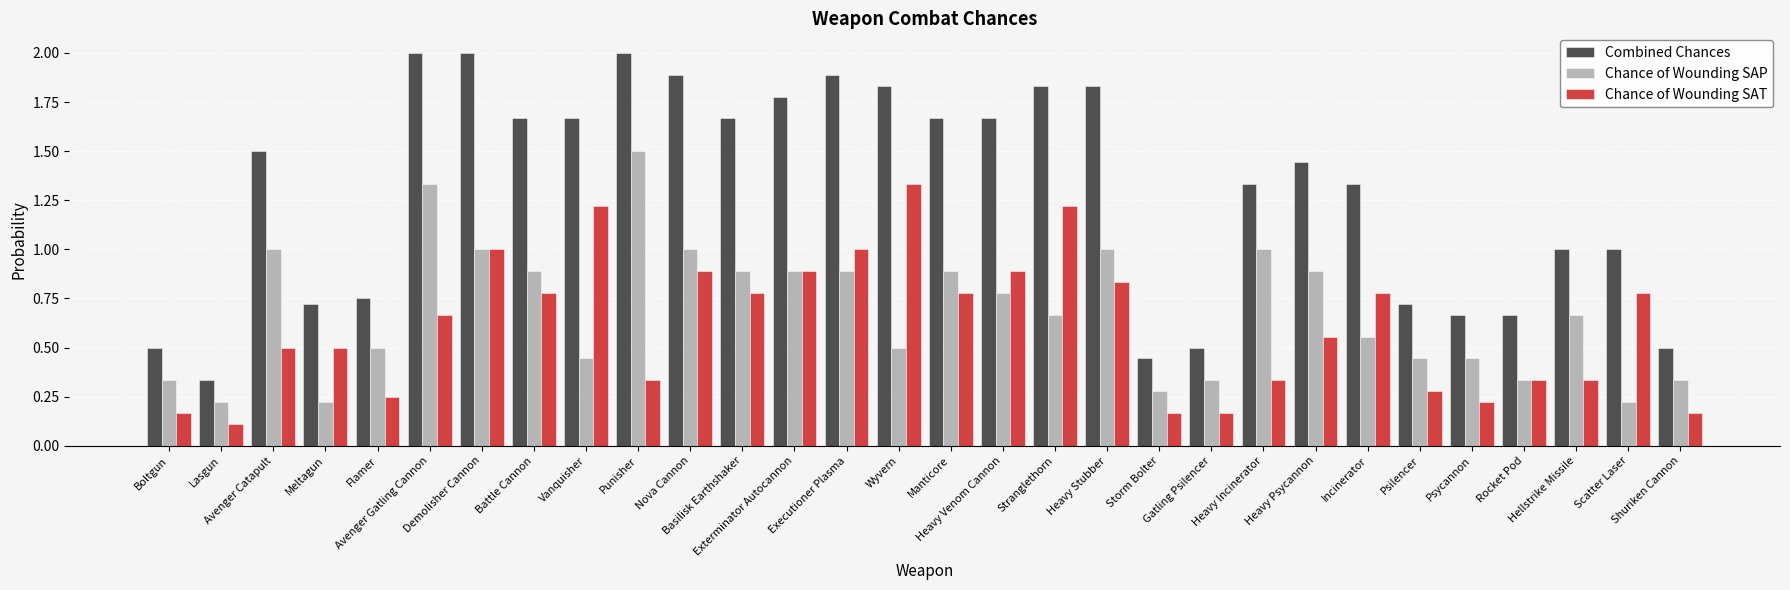

Which series has the widest spread of values?

Combined Chances